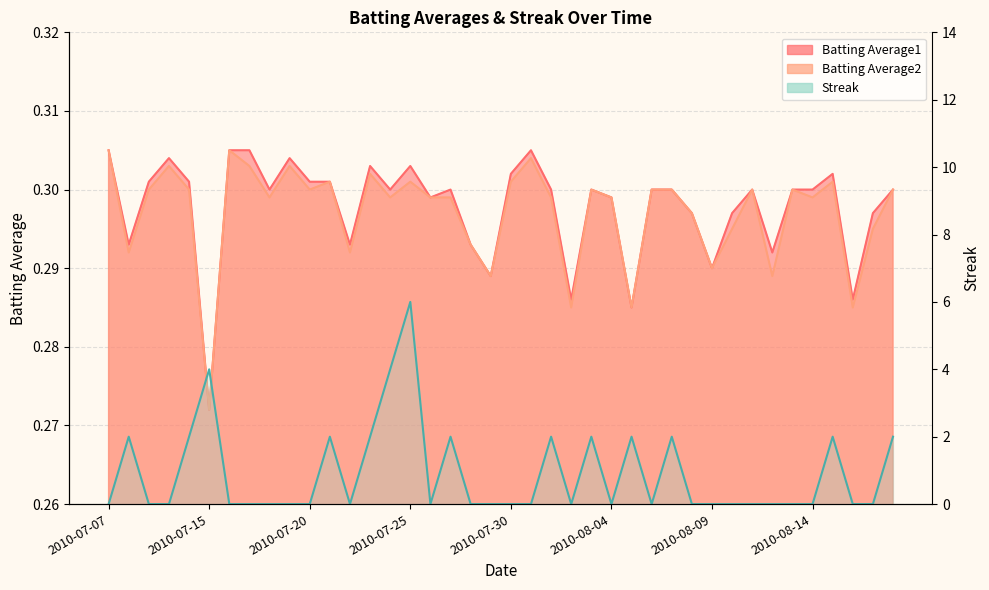

True or false: Batting Average1 and Batting Average2 cross at least once.

False